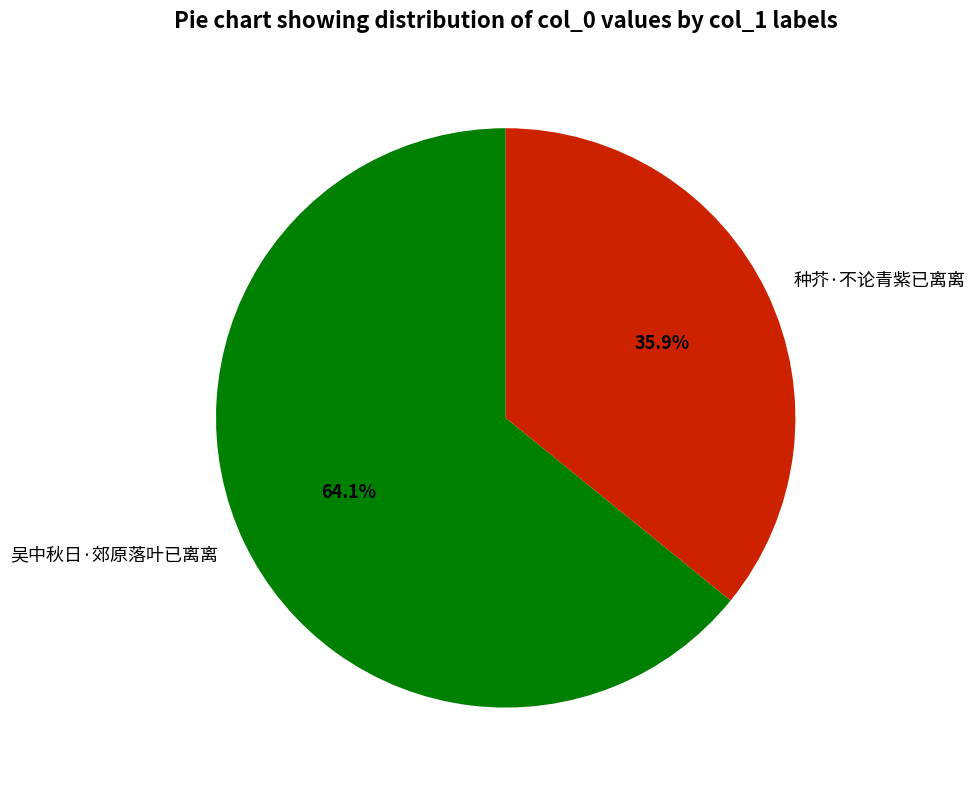

What is the majority slice?

吴中秋日·郊原落叶已离离